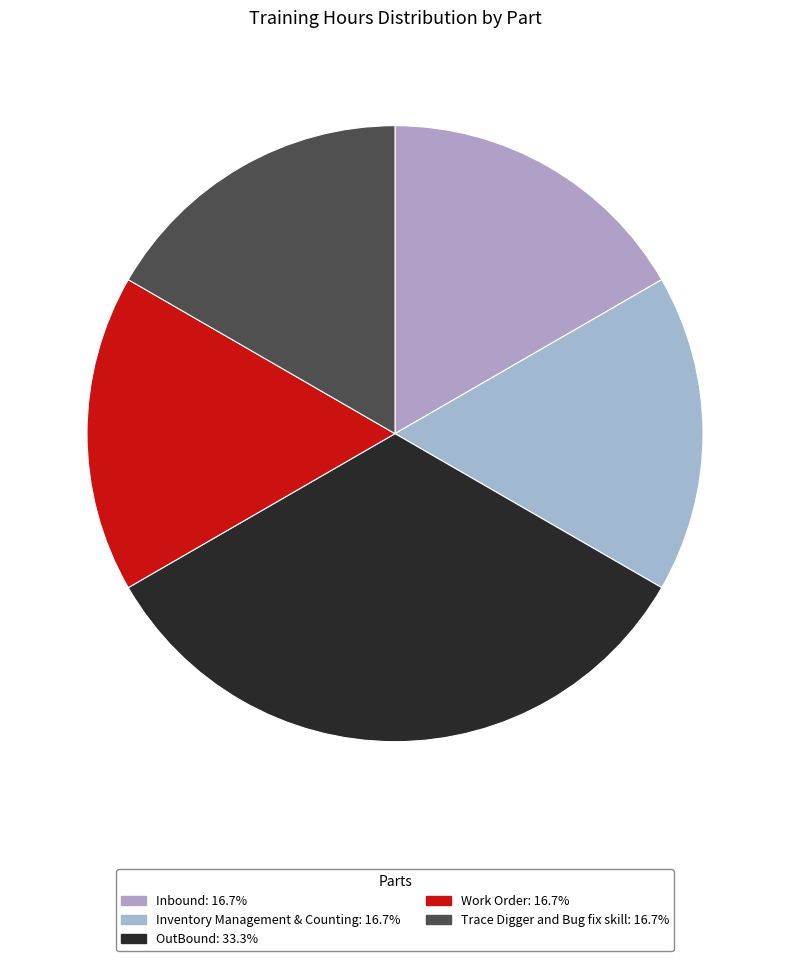

Count the number of slices in the pie.

5